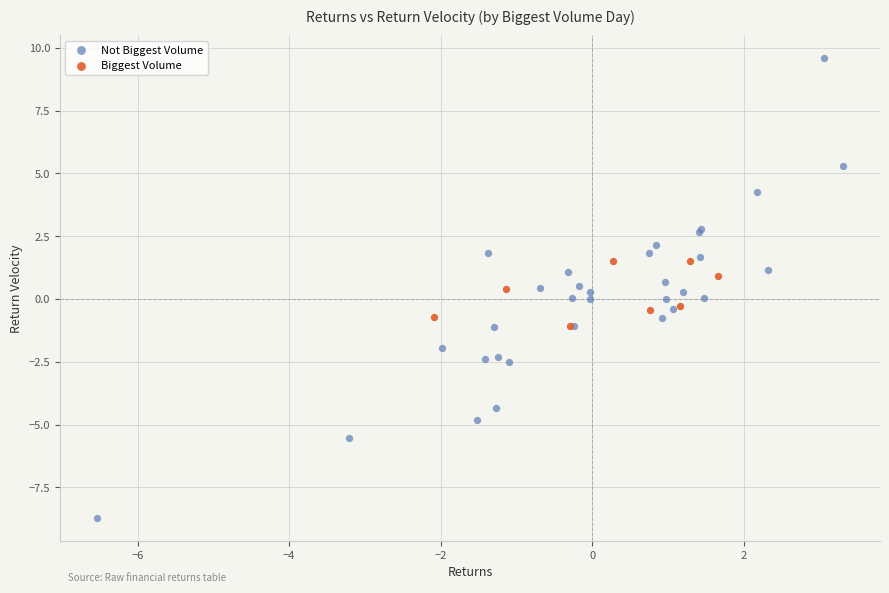

Which series contains the lowest Y value?

Not Biggest Volume